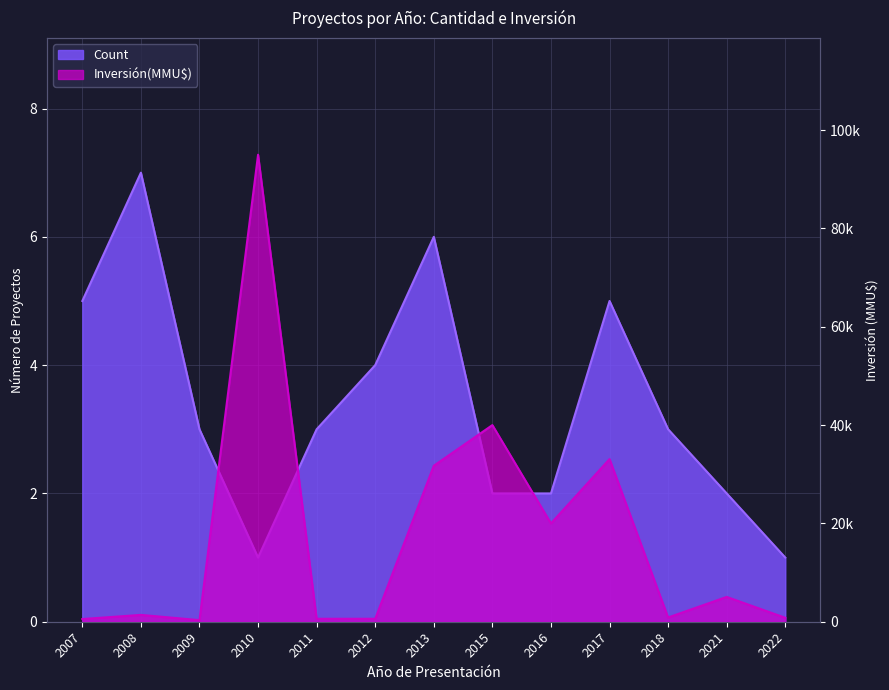

The Count series shows 2 at 2015. True or false?

True